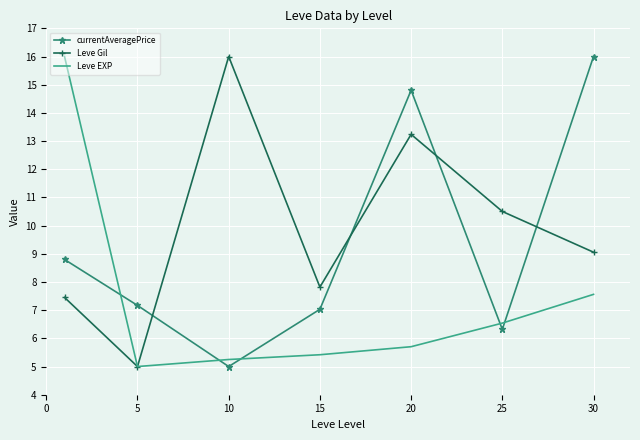

What is the sum of all currentAveragePrice values?

65.1